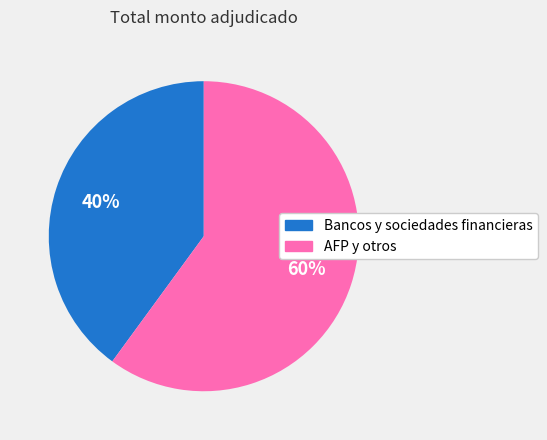

Is there any slice that represents more than half of the pie?

Yes